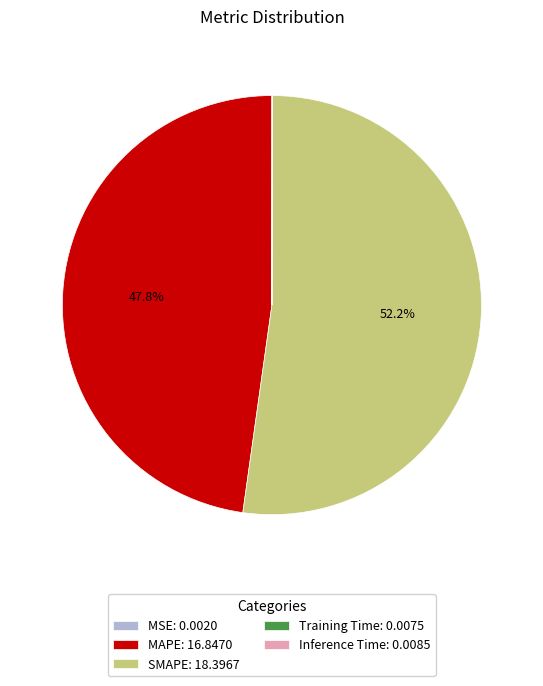

Is SMAPE: 18.3967 the majority of the pie?

Yes